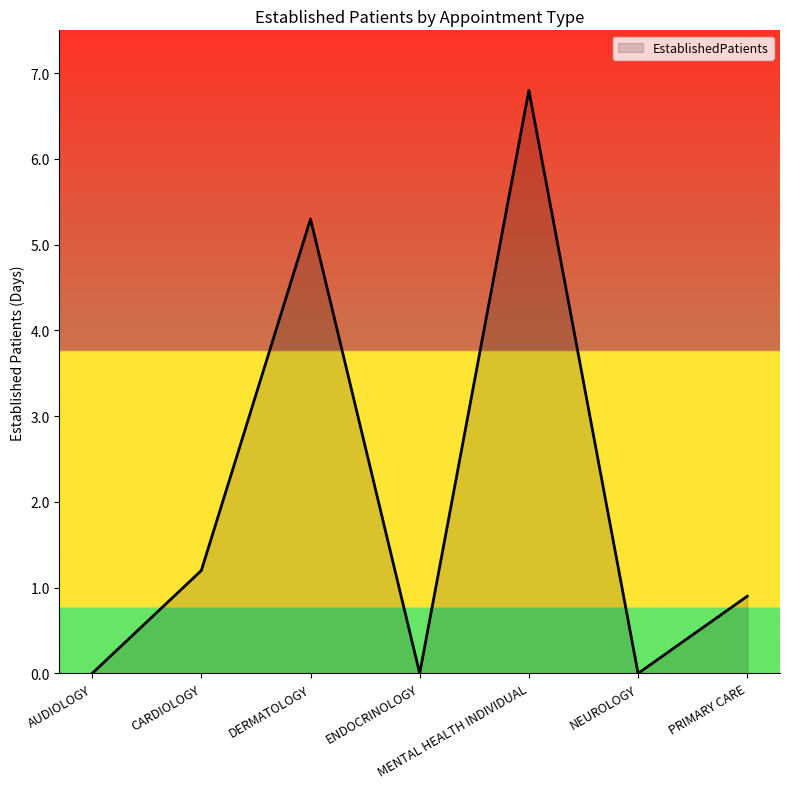

Reading left to right, extract all data points from this chart.

0.0	1.2	5.3	0.0	6.8	0.0	0.9